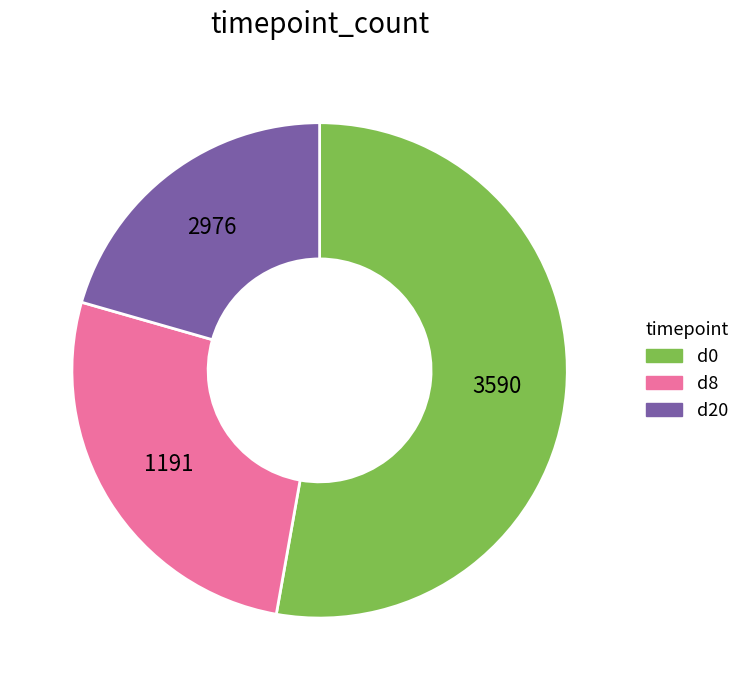

Rank the categories by value from lowest to highest.

d20, d8, d0